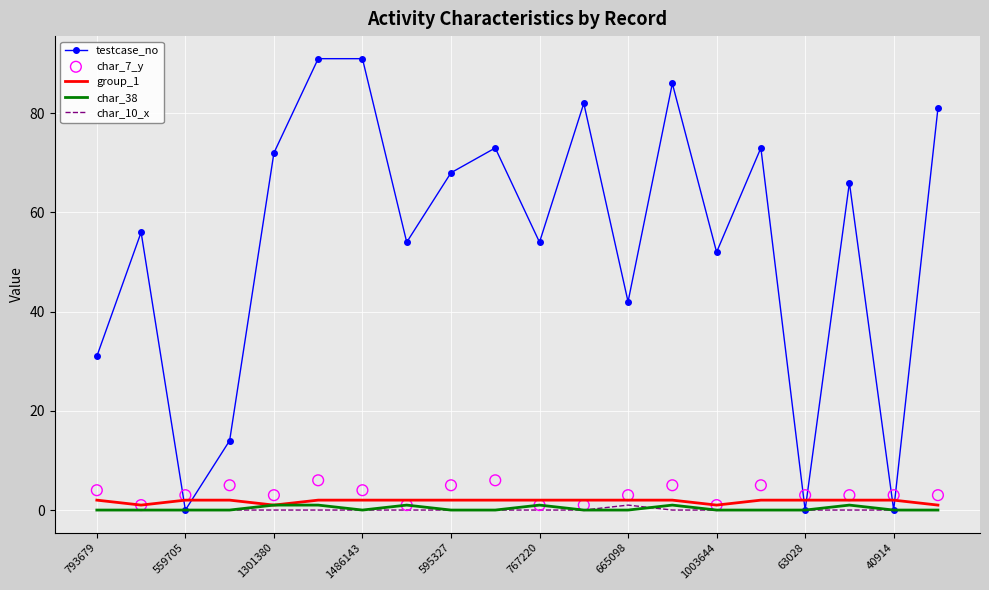

Which series contains the lowest Y value?

testcase_no